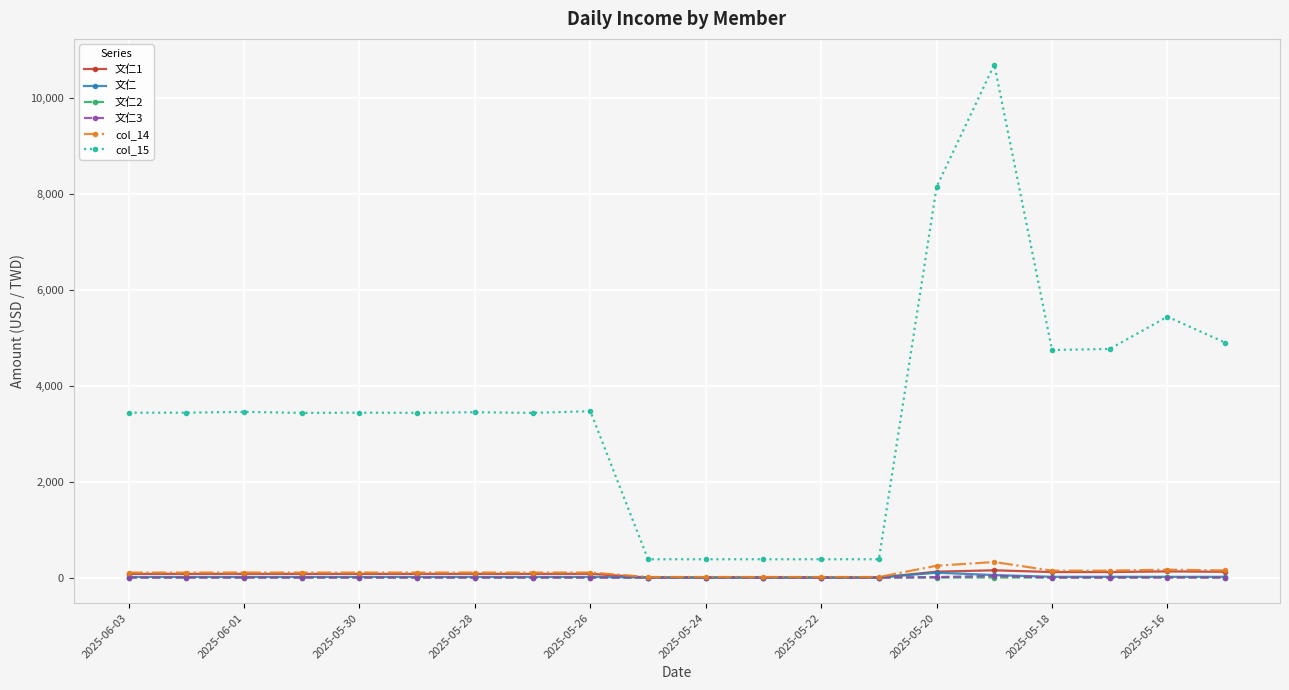

Which series has the largest range (max minus min)?

col_15